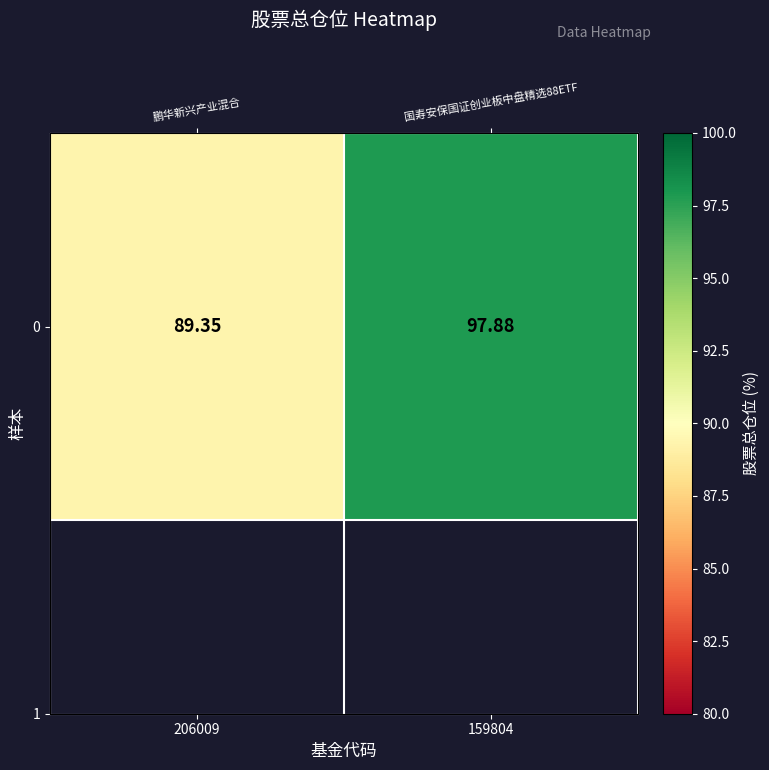

Between 206009 and 159804, which is larger?

159804